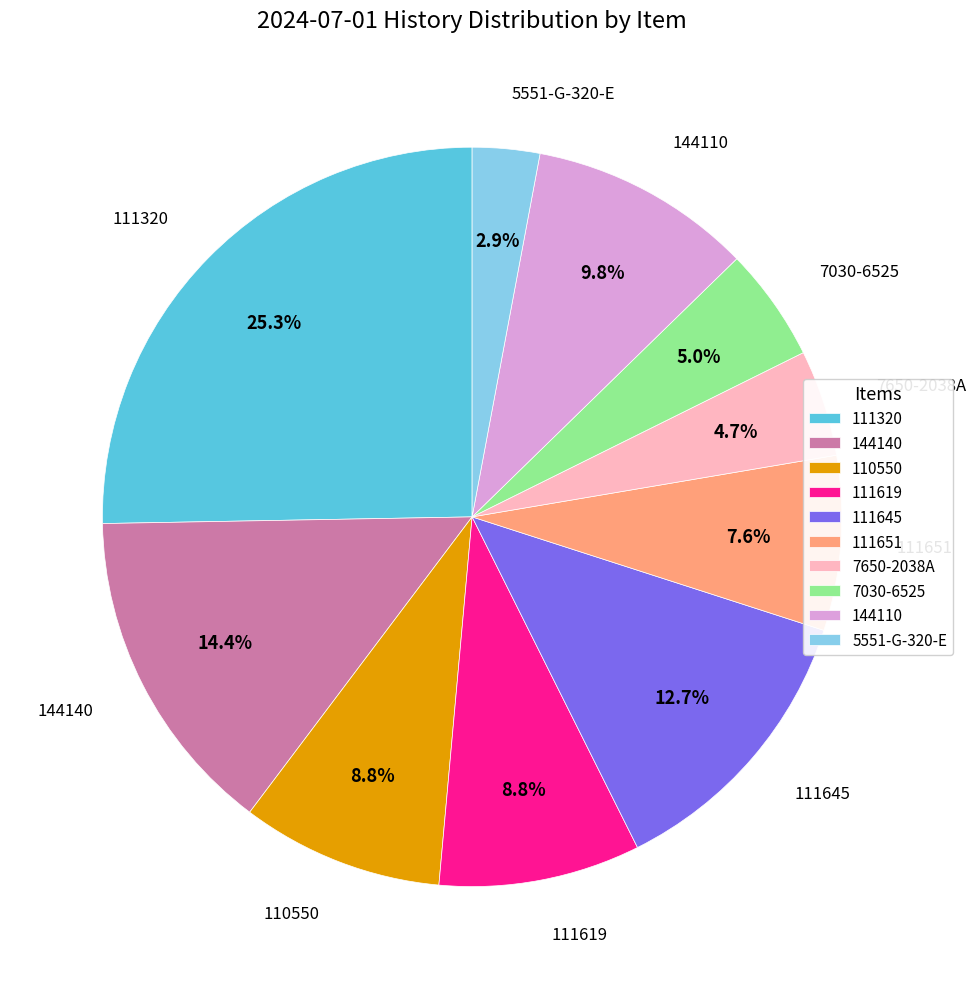

Which category has the biggest portion of the pie?

111320